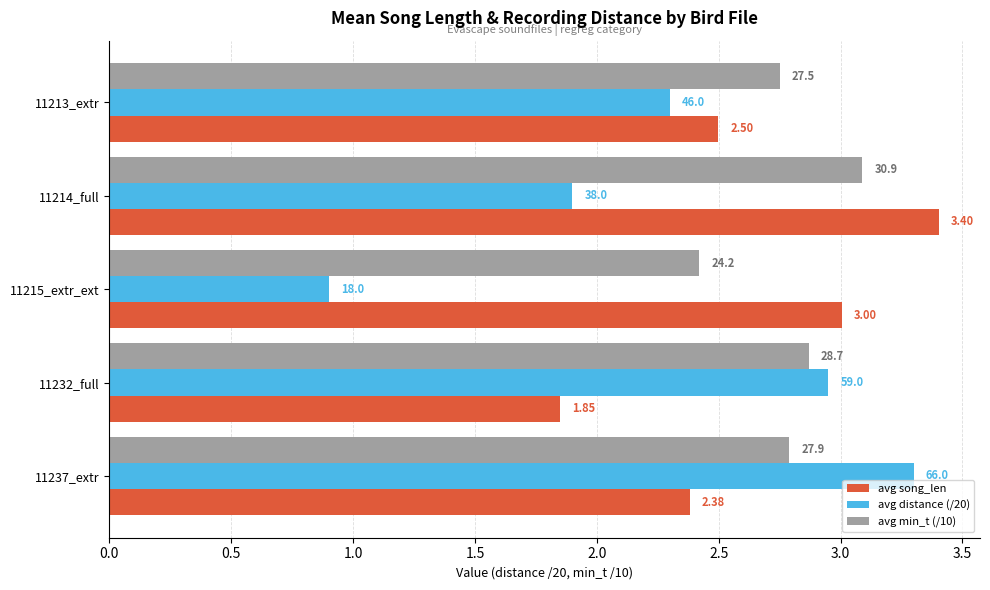

What are all the series names shown in the legend?

avg song_len, avg distance (/20), avg min_t (/10)